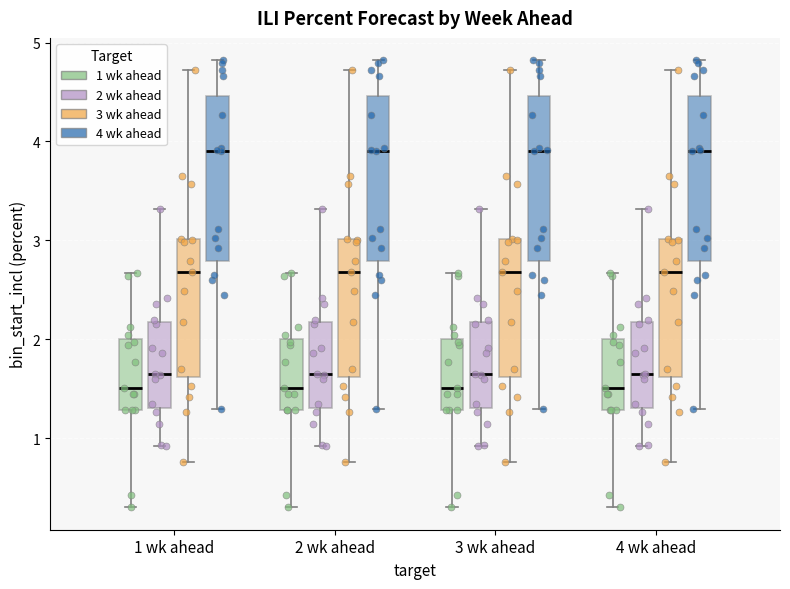

Reading left to right, transcribe this box plot: for each box, give where its median line is, the range the box spans, and where its two whiskers end, as read against the y-axis. The values are not printed on the chart, so give them approximately, as read against the axis.

1 wk ahead (1 wk ahead): median 1.5, box 1.3 to 2.0, whiskers 0.3 to 2.7
1 wk ahead (2 wk ahead): median 1.6, box 1.3 to 2.2, whiskers 0.9 to 3.3
1 wk ahead (3 wk ahead): median 2.7, box 1.6 to 3.0, whiskers 0.8 to 4.7
1 wk ahead (4 wk ahead): median 3.9, box 2.8 to 4.5, whiskers 1.3 to 4.8
2 wk ahead (1 wk ahead): median 1.5, box 1.3 to 2.0, whiskers 0.3 to 2.7
2 wk ahead (2 wk ahead): median 1.6, box 1.3 to 2.2, whiskers 0.9 to 3.3
2 wk ahead (3 wk ahead): median 2.7, box 1.6 to 3.0, whiskers 0.8 to 4.7
2 wk ahead (4 wk ahead): median 3.9, box 2.8 to 4.5, whiskers 1.3 to 4.8
3 wk ahead (1 wk ahead): median 1.5, box 1.3 to 2.0, whiskers 0.3 to 2.7
3 wk ahead (2 wk ahead): median 1.6, box 1.3 to 2.2, whiskers 0.9 to 3.3
3 wk ahead (3 wk ahead): median 2.7, box 1.6 to 3.0, whiskers 0.8 to 4.7
3 wk ahead (4 wk ahead): median 3.9, box 2.8 to 4.5, whiskers 1.3 to 4.8
4 wk ahead (1 wk ahead): median 1.5, box 1.3 to 2.0, whiskers 0.3 to 2.7
4 wk ahead (2 wk ahead): median 1.6, box 1.3 to 2.2, whiskers 0.9 to 3.3
4 wk ahead (3 wk ahead): median 2.7, box 1.6 to 3.0, whiskers 0.8 to 4.7
4 wk ahead (4 wk ahead): median 3.9, box 2.8 to 4.5, whiskers 1.3 to 4.8